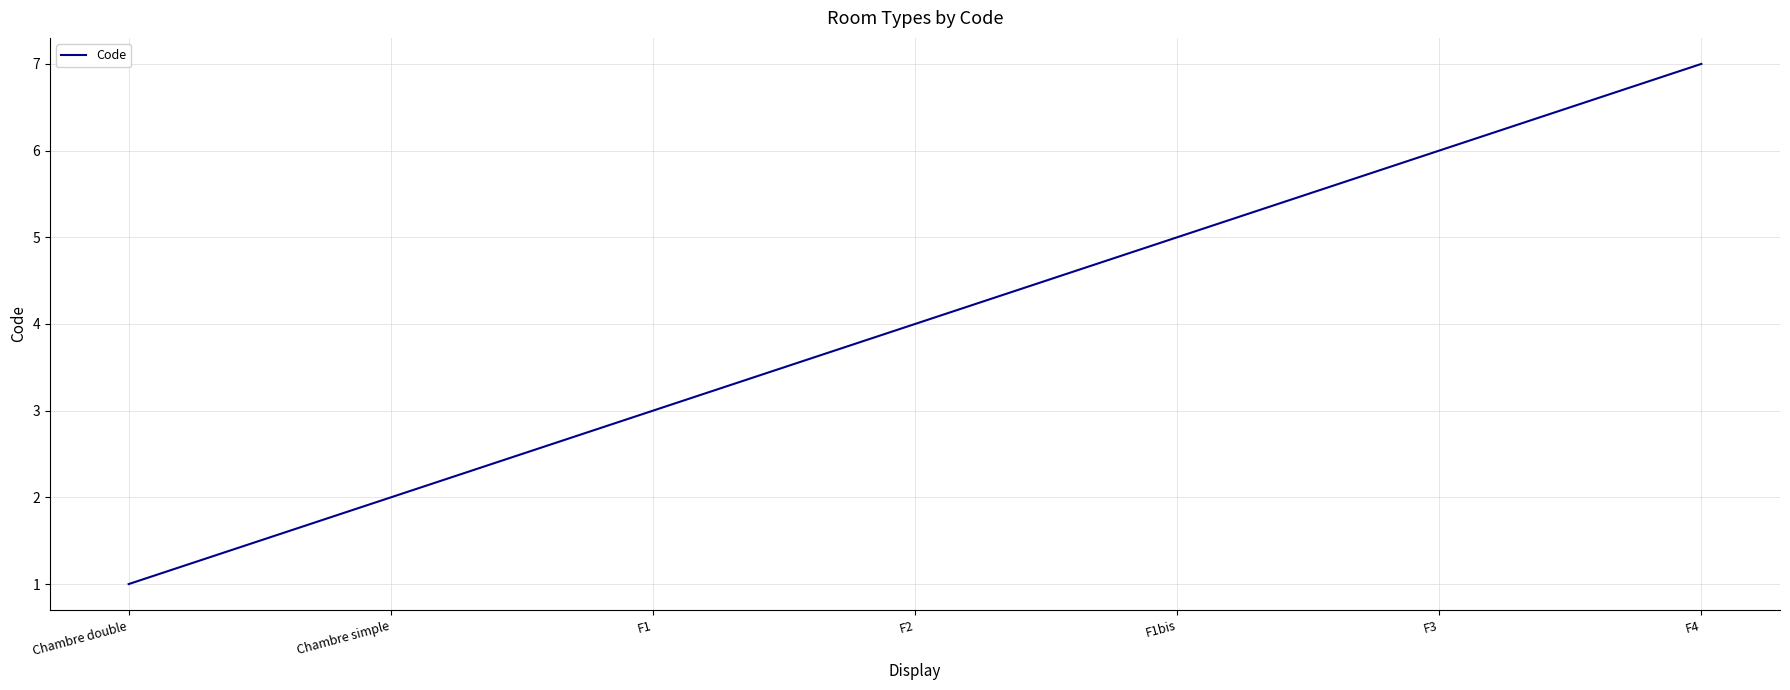

What is the change in value from F3 to F4?

+1